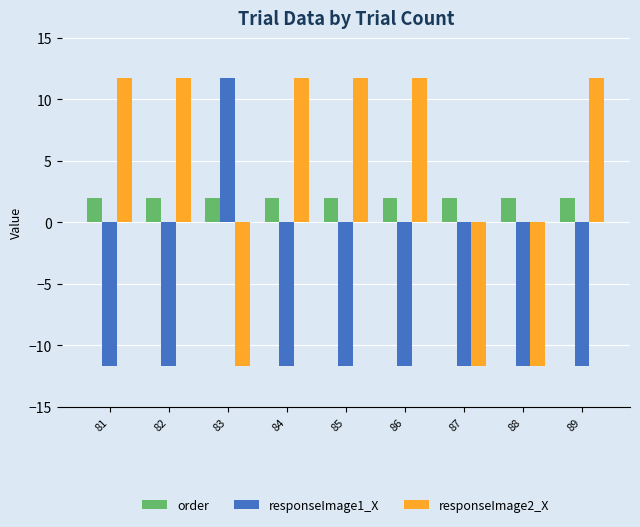

How many values in responseImage2_X are below zero?

3